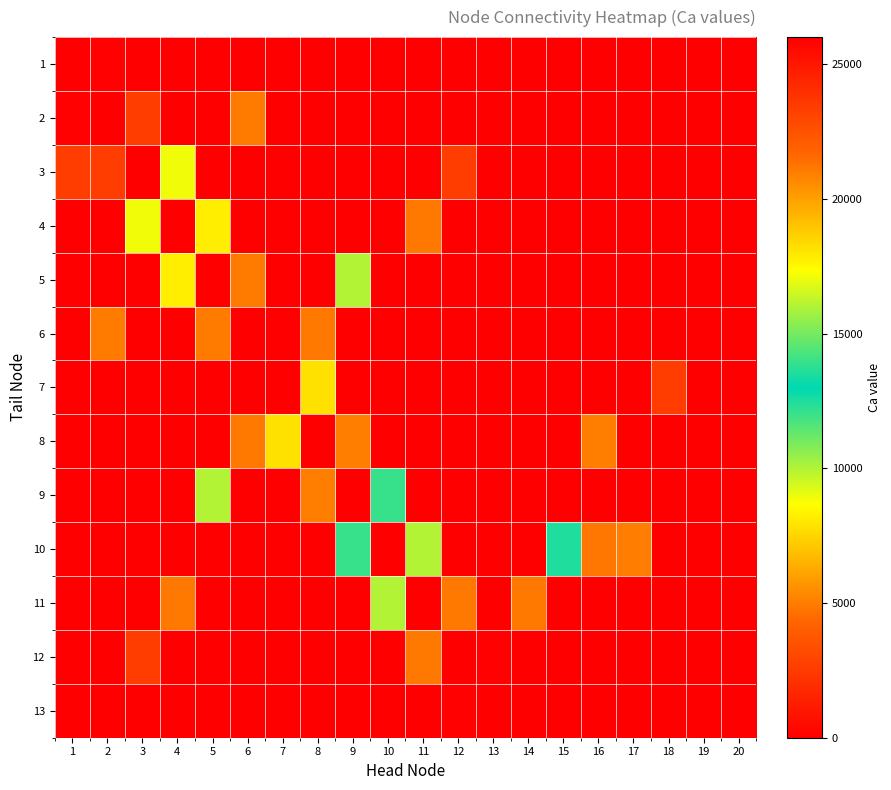

Count the number of data series in this chart.

13